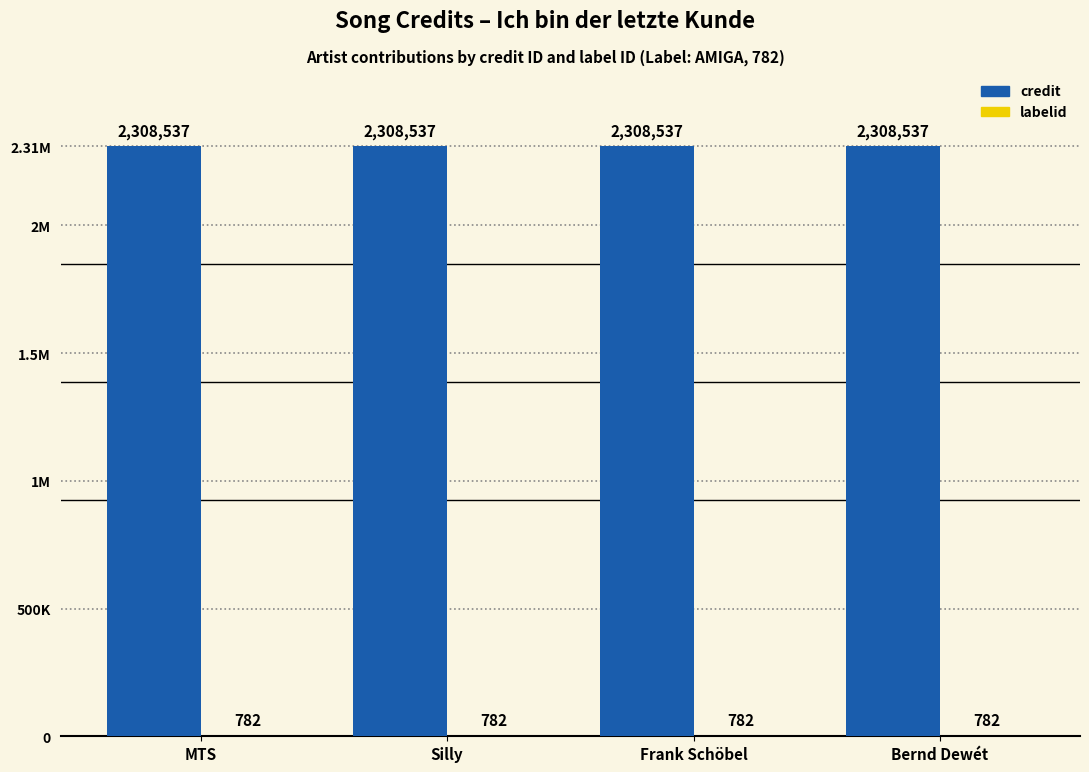

What is the label of the 1st bar from the right?

Bernd Dewét